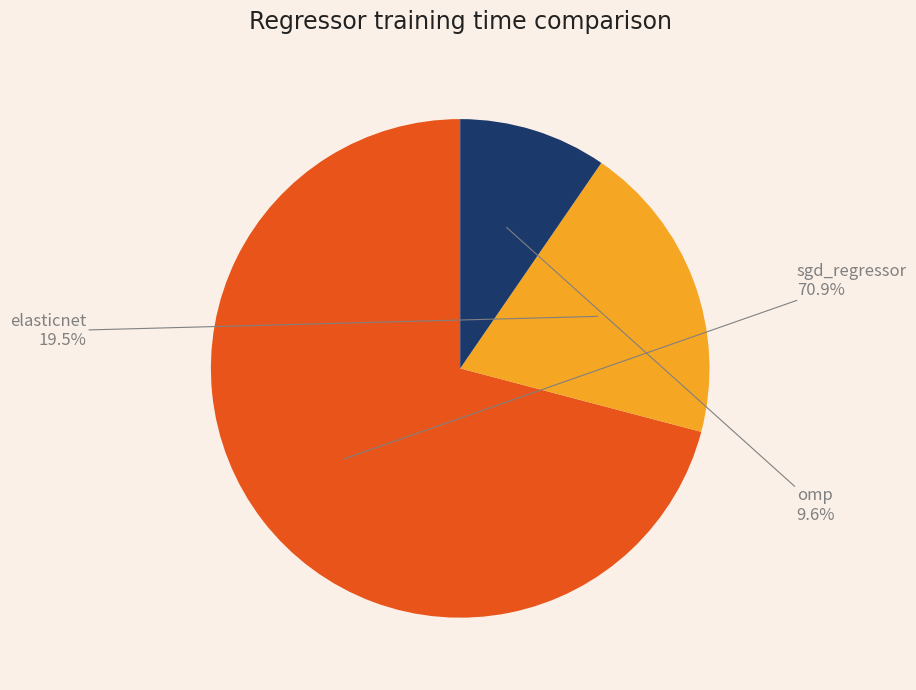

Does any single category account for the majority?

Yes